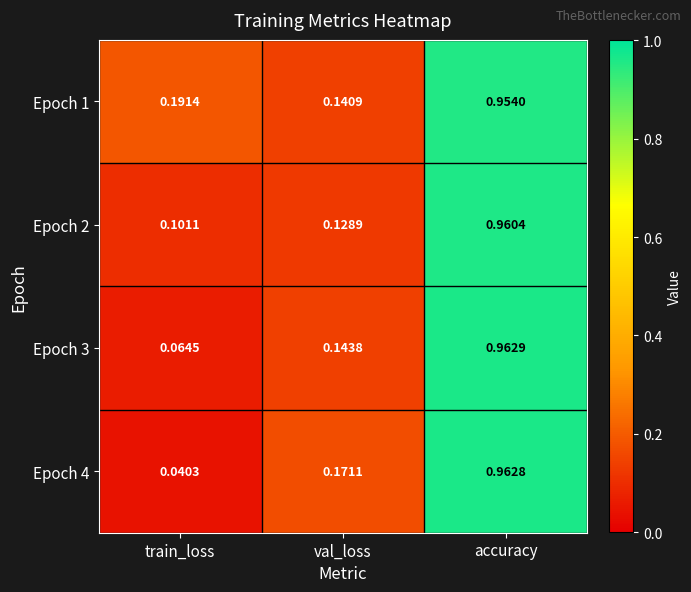

At which category does the chart reach its peak across all series?

accuracy